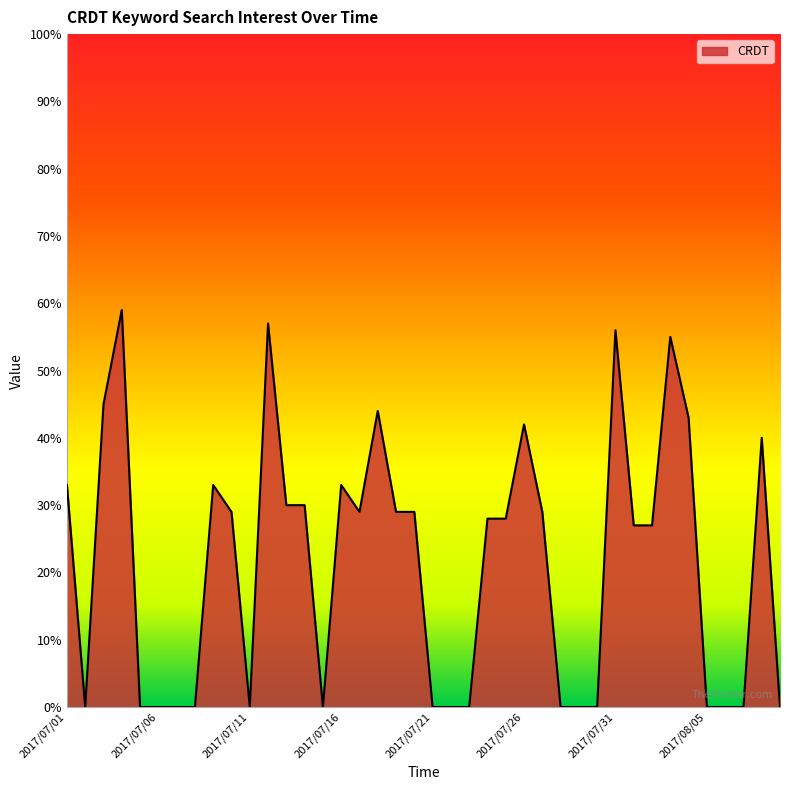

What is the greatest value displayed?

59